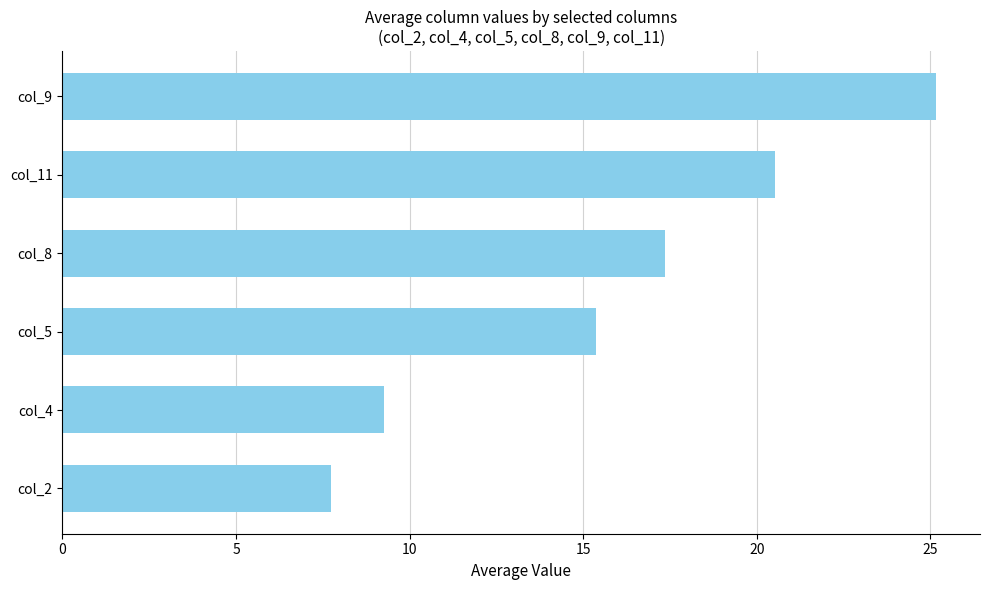

What is the greatest value displayed?

25.2